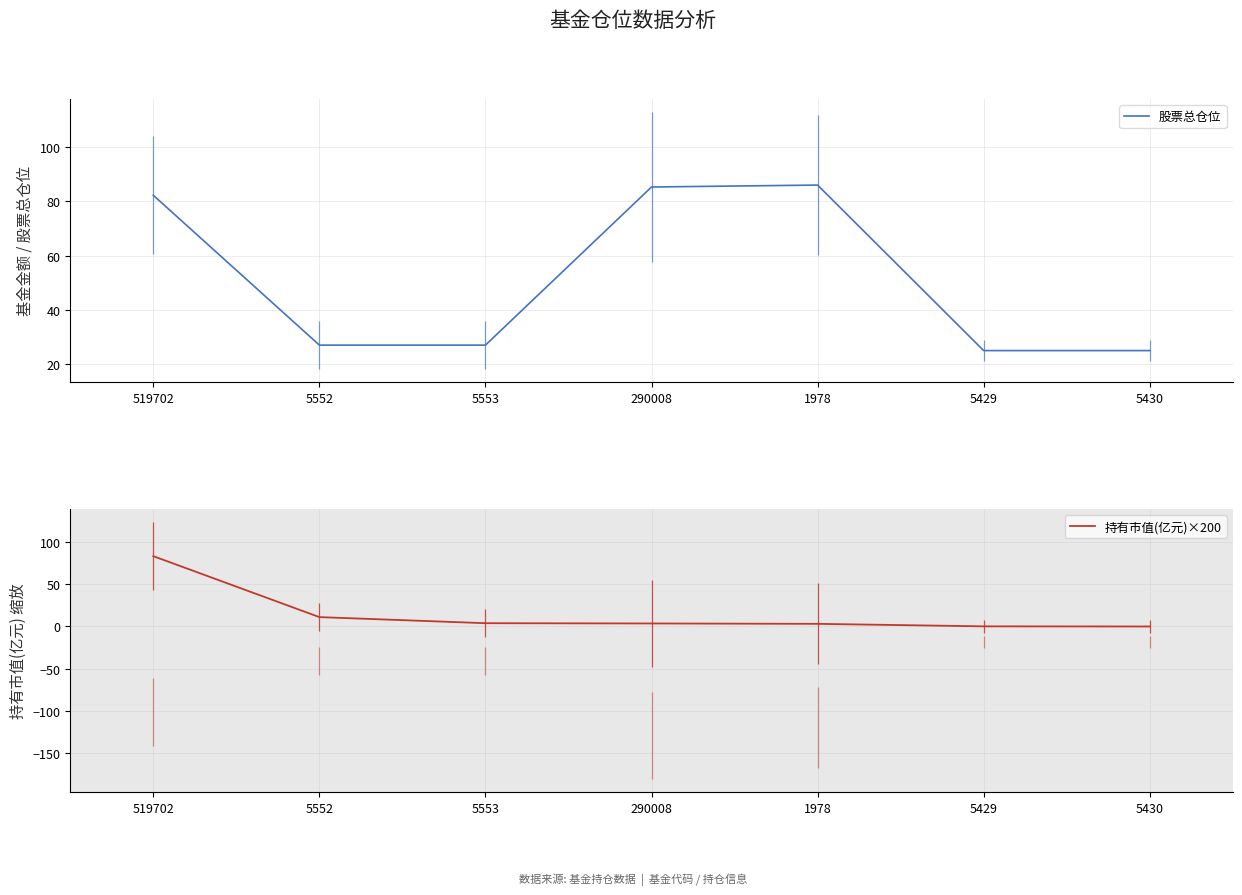

Rank the categories by 持有市值(亿元)×200 value from lowest to highest.

5430, 5429, 1978, 290008, 5553, 5552, 519702